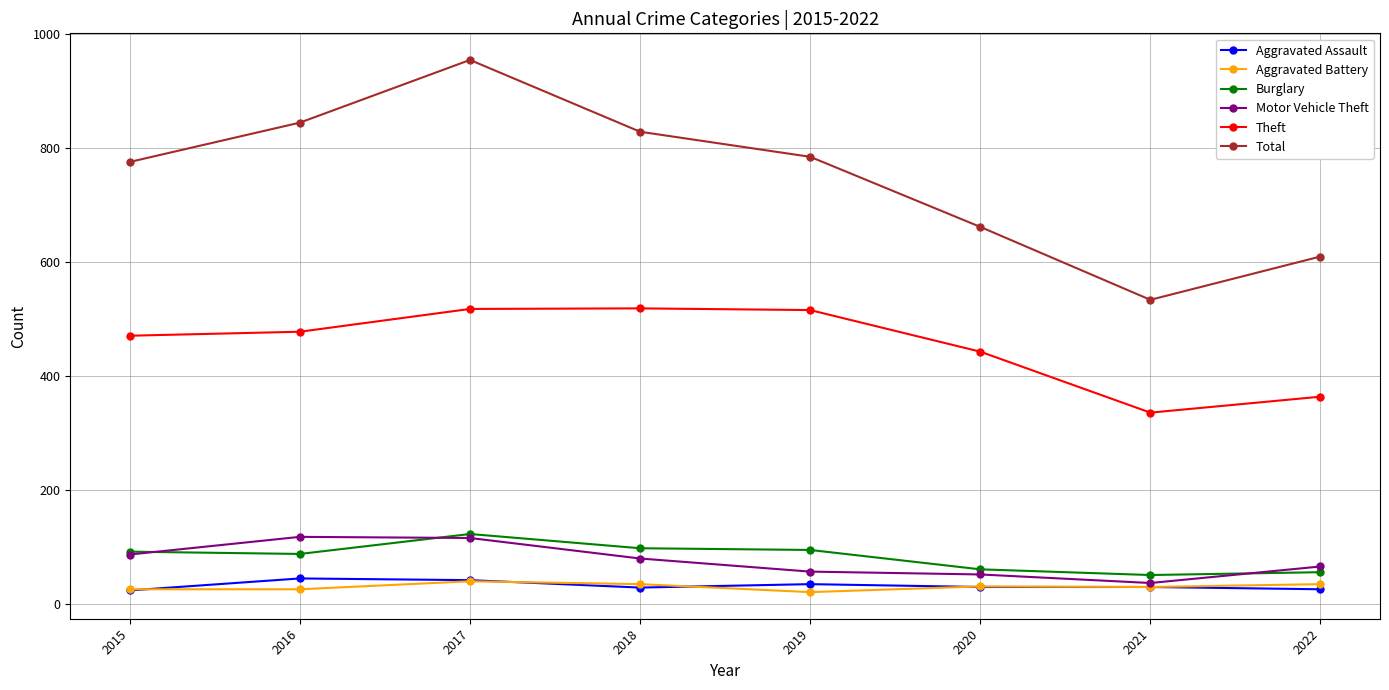

What is the value of the Motor Vehicle Theft point at the 4th from the left?

79